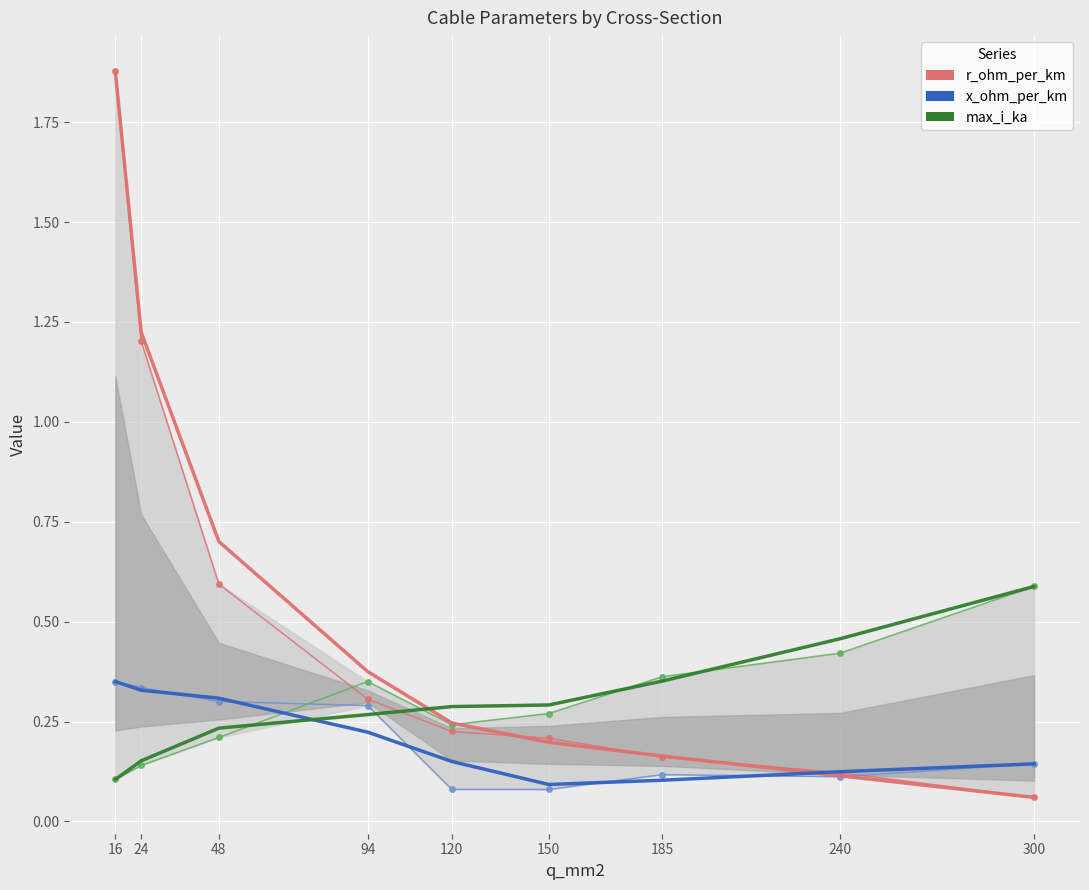

Which series has the largest total across all categories?

r_smooth